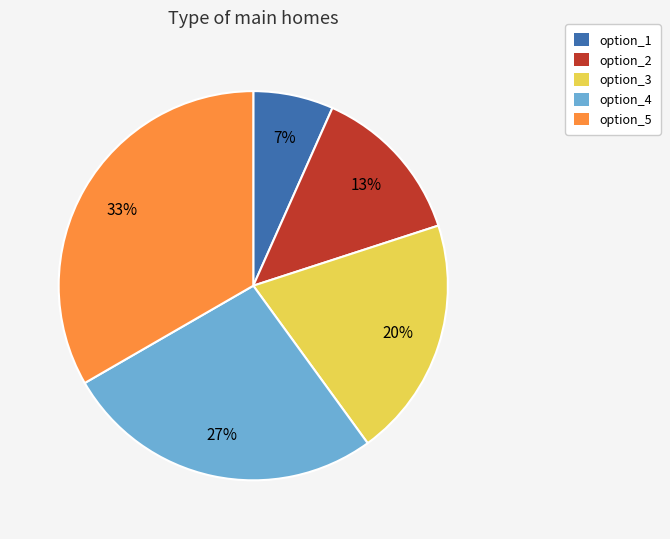

Count the number of slices in the pie.

5